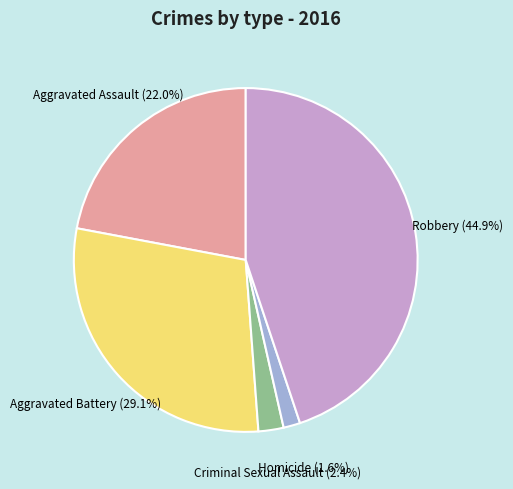

Does any single category account for the majority?

No